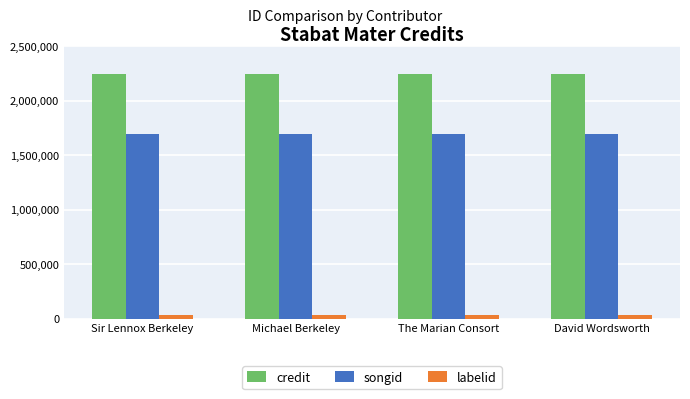

How many data points does each series have?

4